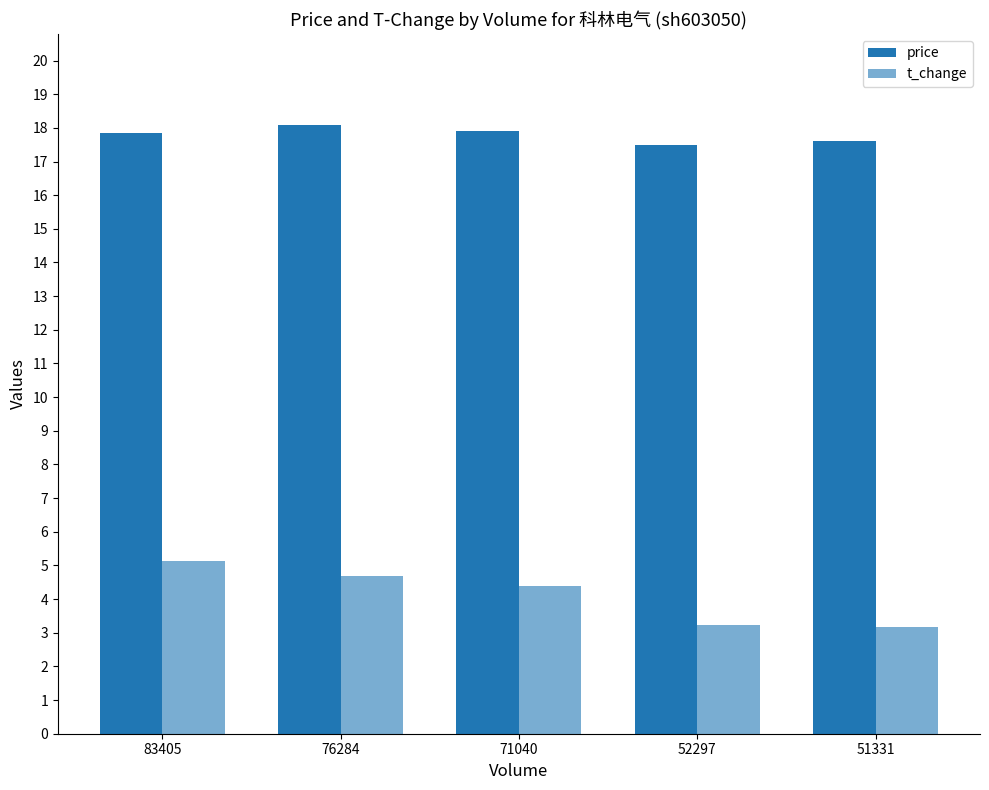

Reading right to left, extract all data points from this chart.

price: 17.6	17.5	17.9	18.1	17.8
t_change: 3.2	3.2	4.4	4.7	5.1